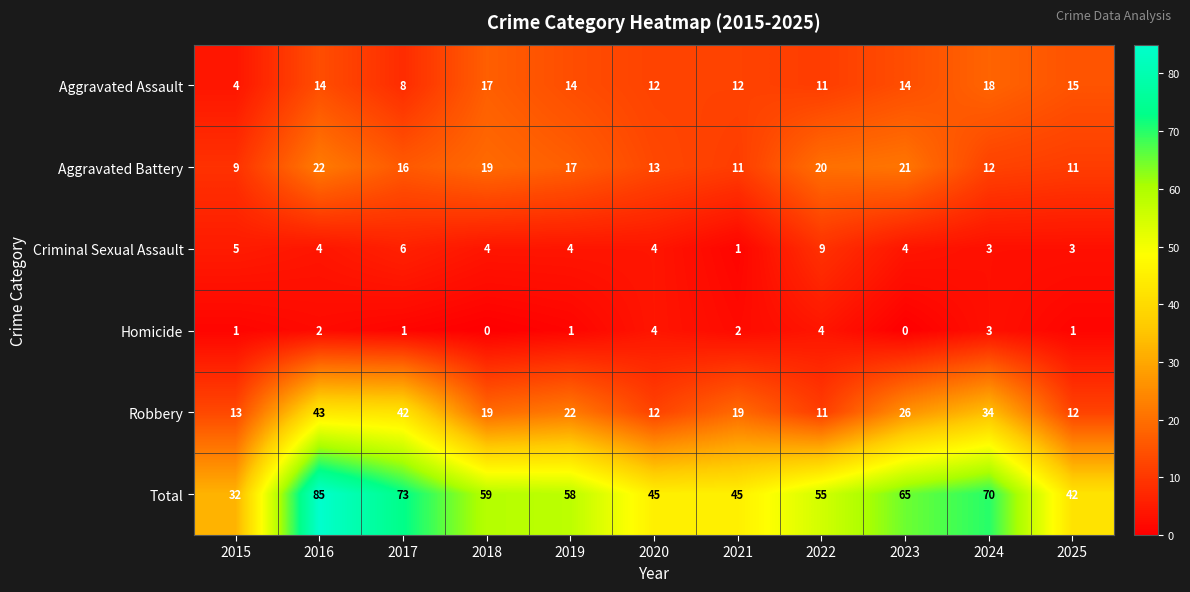

What is the sum of all Criminal Sexual Assault values?

47